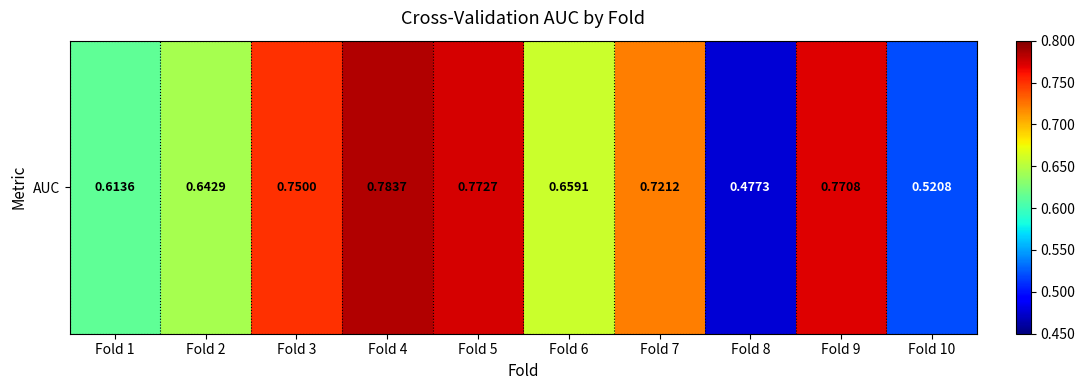

Reading left to right, what are all the values shown in this chart?

0.6	0.6	0.8	0.8	0.8	0.7	0.7	0.5	0.8	0.5